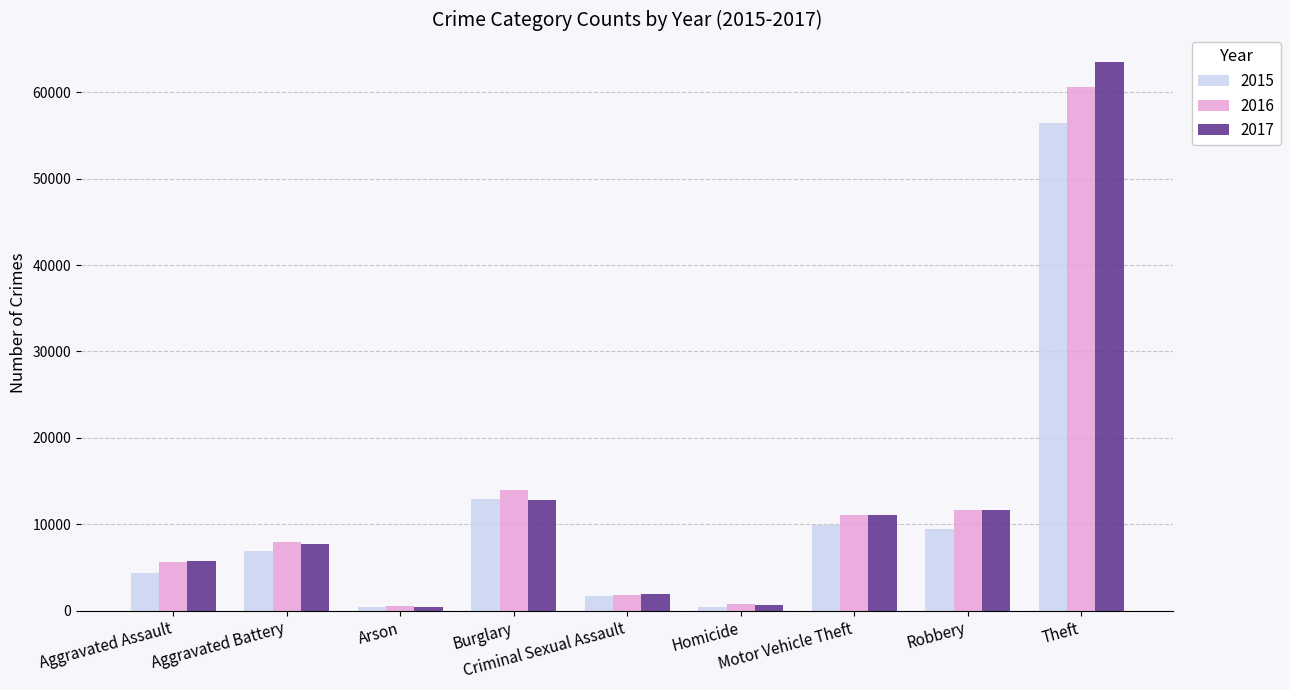

Which series has the largest range (max minus min)?

2017